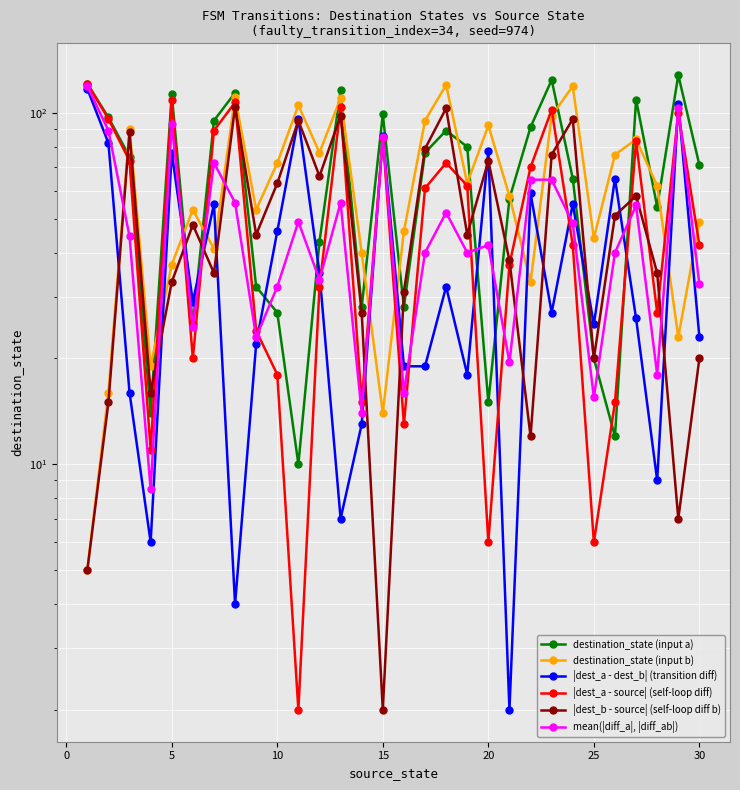

Reading left to right, extract all data points from this chart.

destination_state (input a): 121.0	97.0	75.0	14.0	113.0	25.0	95.0	114.0	32.0	27.0	10.0	43.0	116.0	28.0	99.0	28.0	77.0	89.0	80.0	15.0	57.0	91.0	124.0	65.0	20.0	12.0	109.0	54.0	128.0	71.0
destination_state (input b): 5.0	16.0	90.0	19.0	37.0	53.0	41.0	111.0	53.0	72.0	105.0	77.0	110.0	40.0	14.0	46.0	95.0	120.0	63.0	92.0	58.0	33.0	98.0	119.0	44.0	76.0	84.0	62.0	23.0	49.0
|dest_a - dest_b| (transition diff): 117.0	82.0	16.0	6.0	77.0	29.0	55.0	4.0	22.0	46.0	96.0	35.0	7.0	13.0	86.0	19.0	19.0	32.0	18.0	78.0	2.0	59.0	27.0	55.0	25.0	65.0	26.0	9.0	106.0	23.0
|dest_a - source| (self-loop diff): 121.0	96.0	73.0	11.0	109.0	20.0	89.0	107.0	24.0	18.0	2.0	32.0	104.0	15.0	85.0	13.0	61.0	72.0	62.0	6.0	37.0	70.0	102.0	42.0	6.0	15.0	83.0	27.0	100.0	42.0
|dest_b - source| (self-loop diff b): 5.0	15.0	88.0	16.0	33.0	48.0	35.0	104.0	45.0	63.0	95.0	66.0	98.0	27.0	2.0	31.0	79.0	103.0	45.0	73.0	38.0	12.0	76.0	96.0	20.0	51.0	58.0	35.0	7.0	20.0
mean(|diff_a|, |diff_ab|): 119.0	89.0	44.5	8.5	93.0	24.5	72.0	55.5	23.0	32.0	49.0	33.5	55.5	14.0	85.5	16.0	40.0	52.0	40.0	42.0	19.5	64.5	64.5	48.5	15.5	40.0	54.5	18.0	103.0	32.5